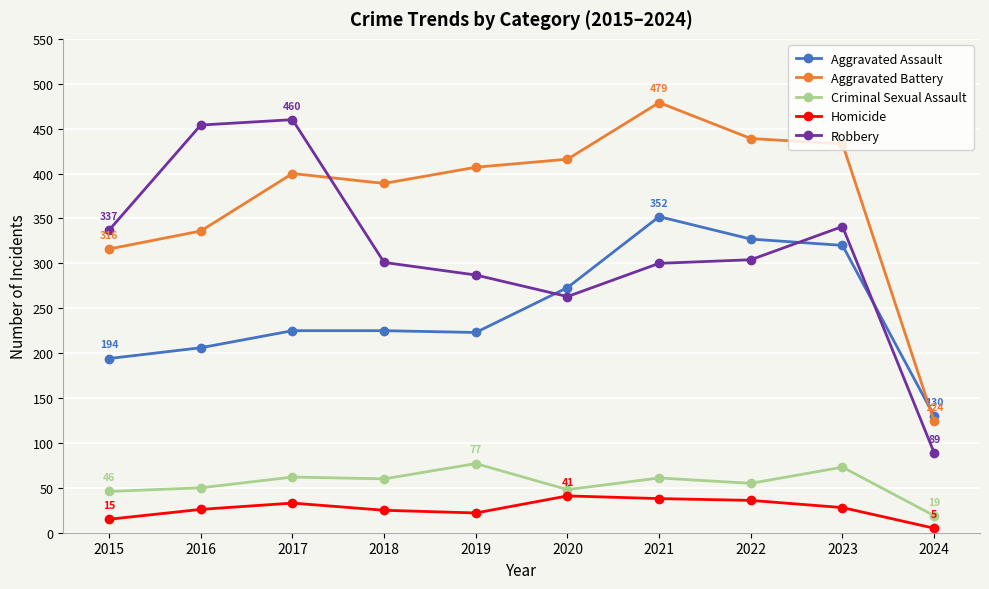

What is the total value across all series at 2015?

908